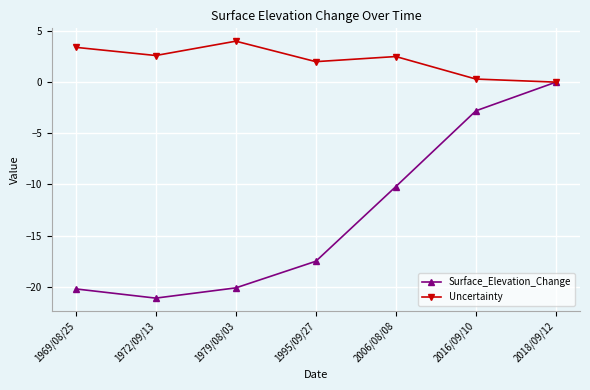

What is the label of the 1st point from the left?

1969/08/25